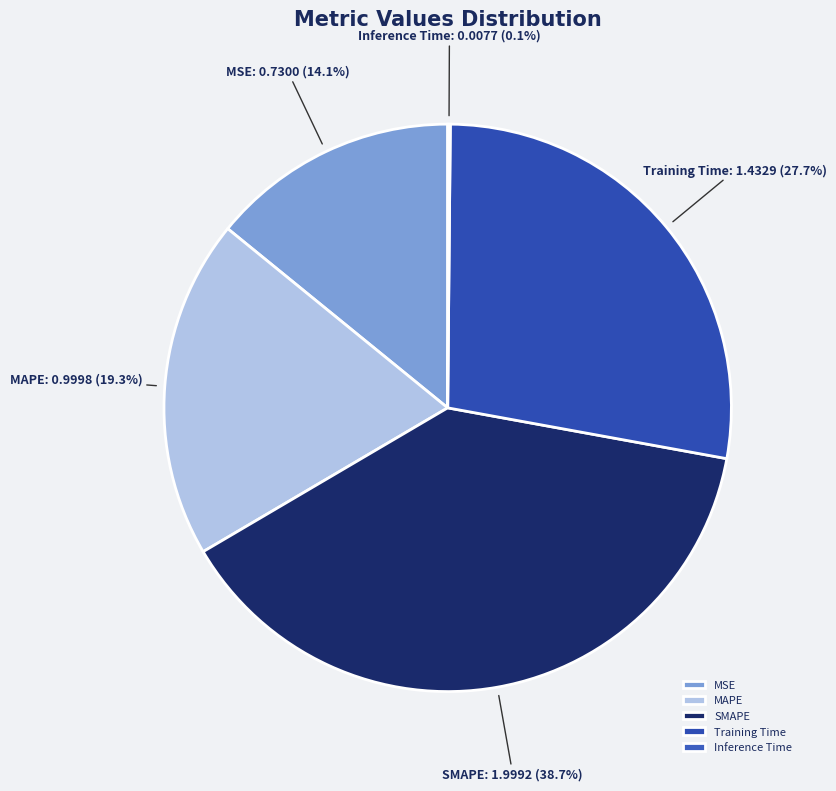

To the nearest percent, what percentage of the pie is MAPE?

19%